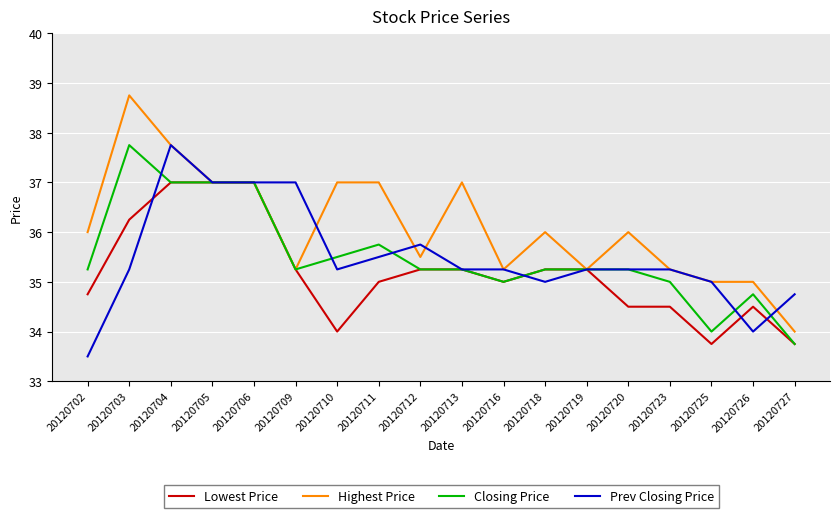

Is the value of Prev Closing Price at 20120716 greater than the value of Lowest Price at 20120706?

No